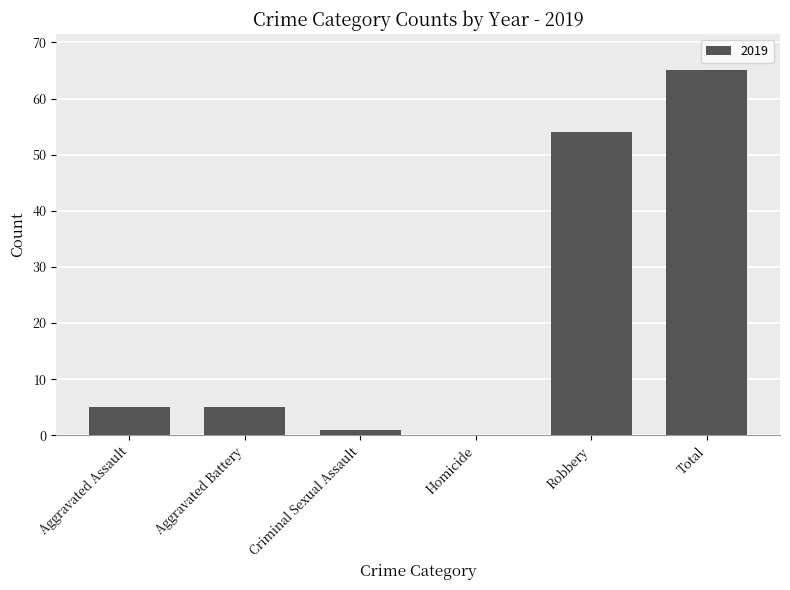

The chart shows a value of 65 at Total. True or false?

True